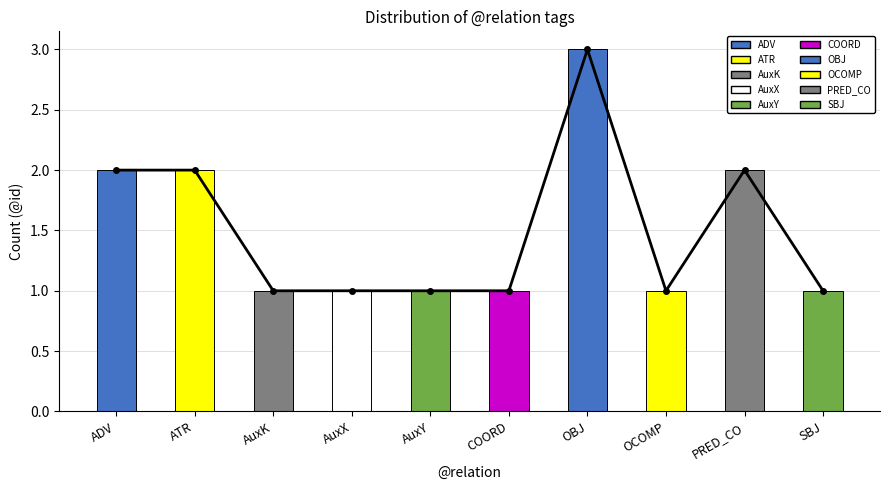

Does the chart contain any negative values?

No